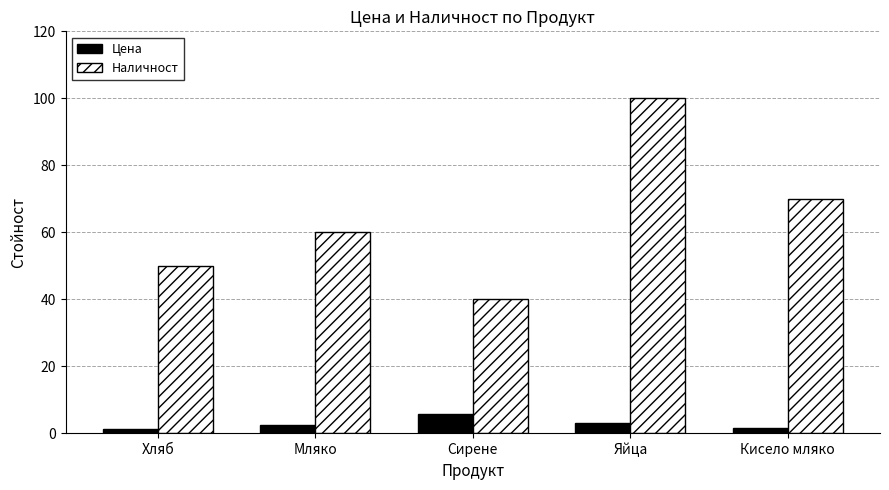

What is the label of the 5th bar from the left?

Кисело мляко